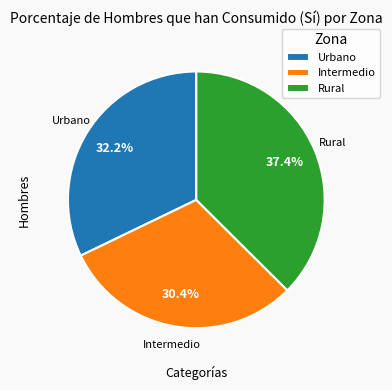

What percentage is NOT represented by Rural?

62.6%